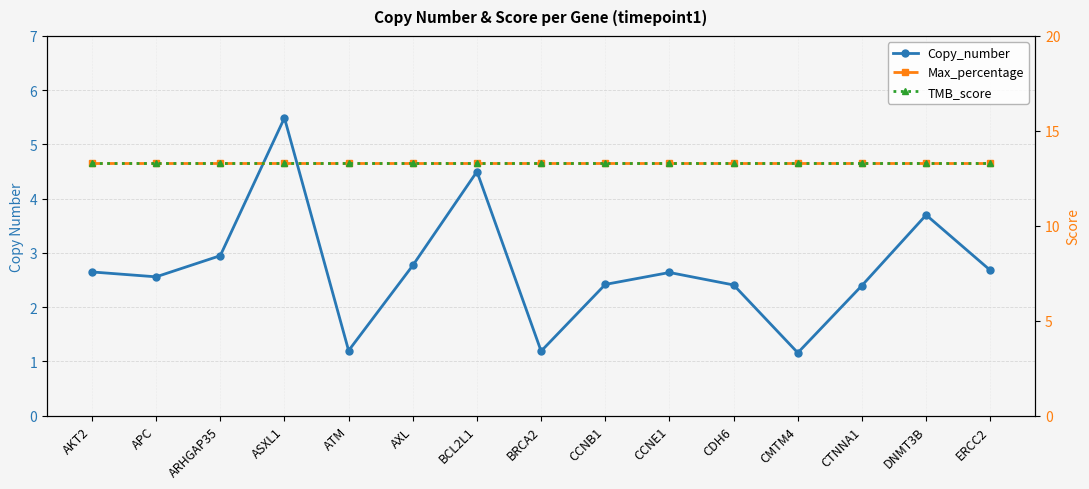

What are all the series names shown in the legend?

Copy_number, Max_percentage, TMB_score